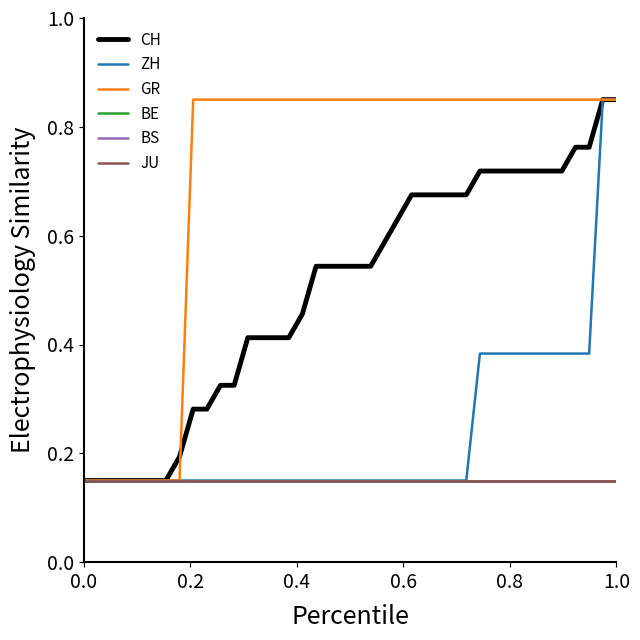

What is the highest value of the ZH series?

0.8